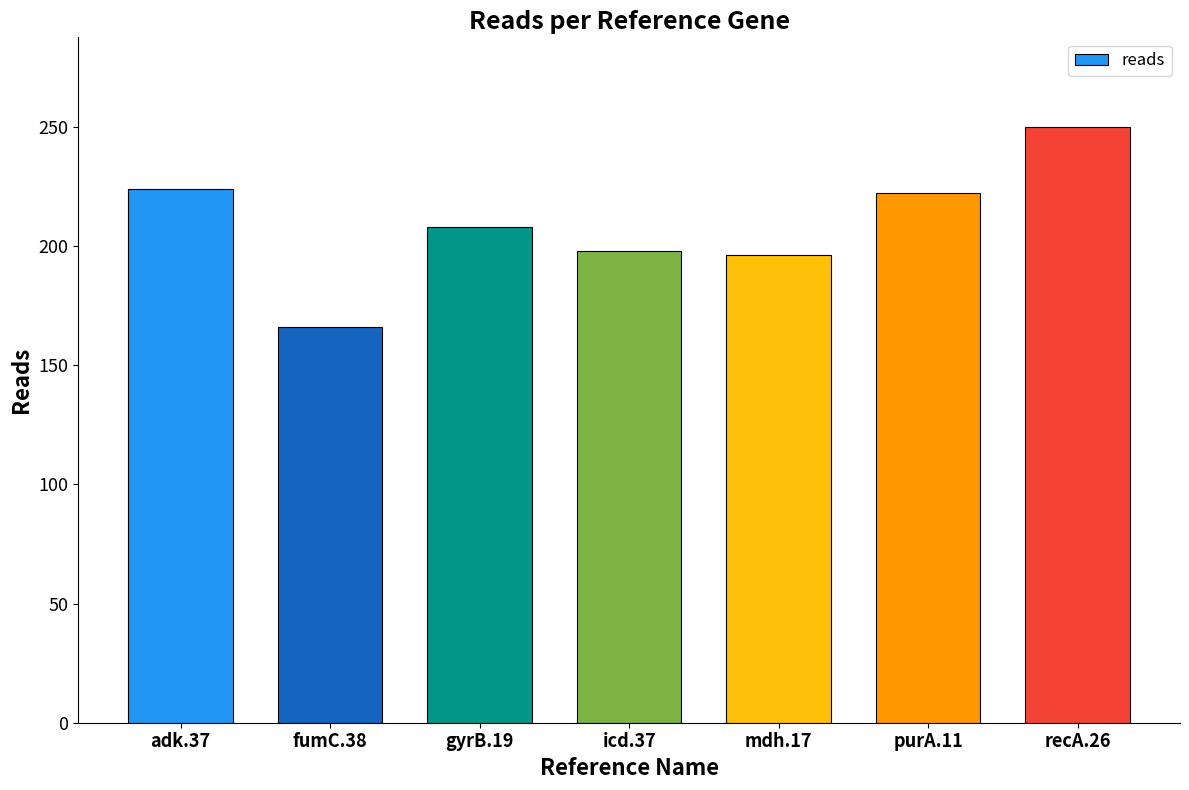

Where does the data first go above 208?

adk.37